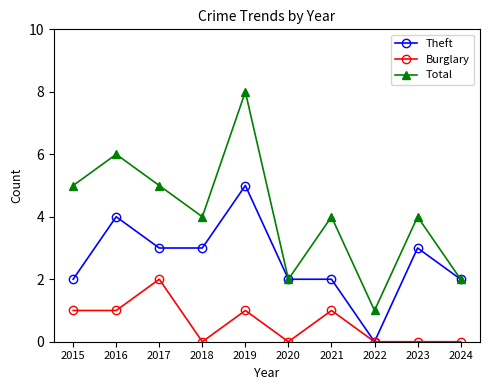

What is the value of the Total point at the 7th from the left?

4